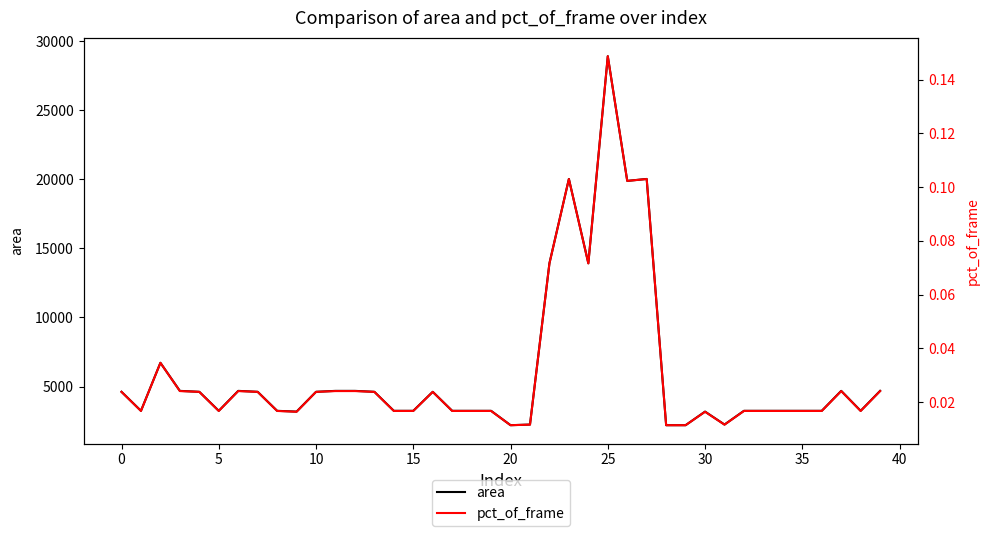

What is the lowest value of the area series?

2209